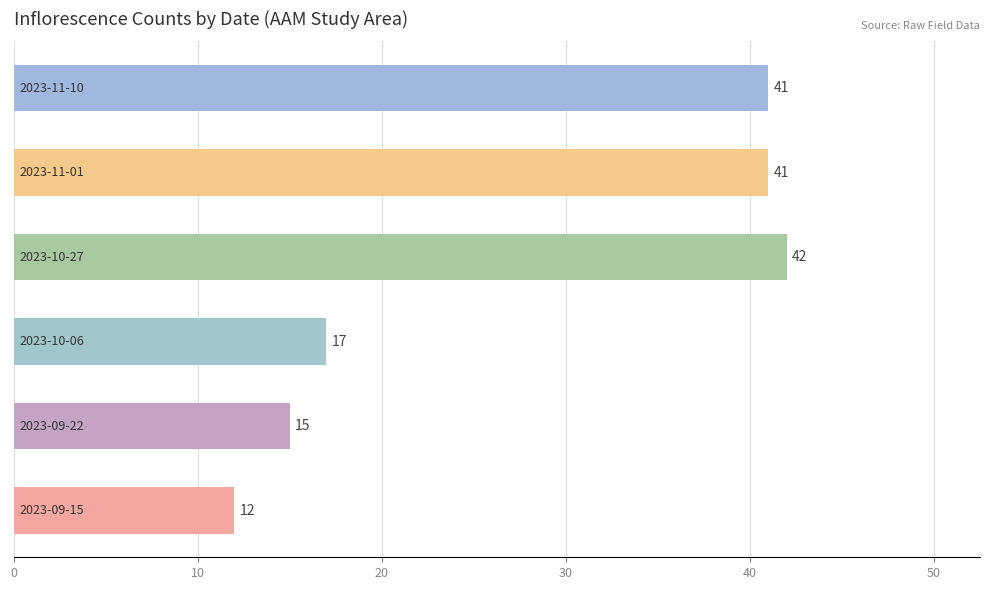

Reading top to bottom, extract all data points from this chart.

41	41	42	17	15	12